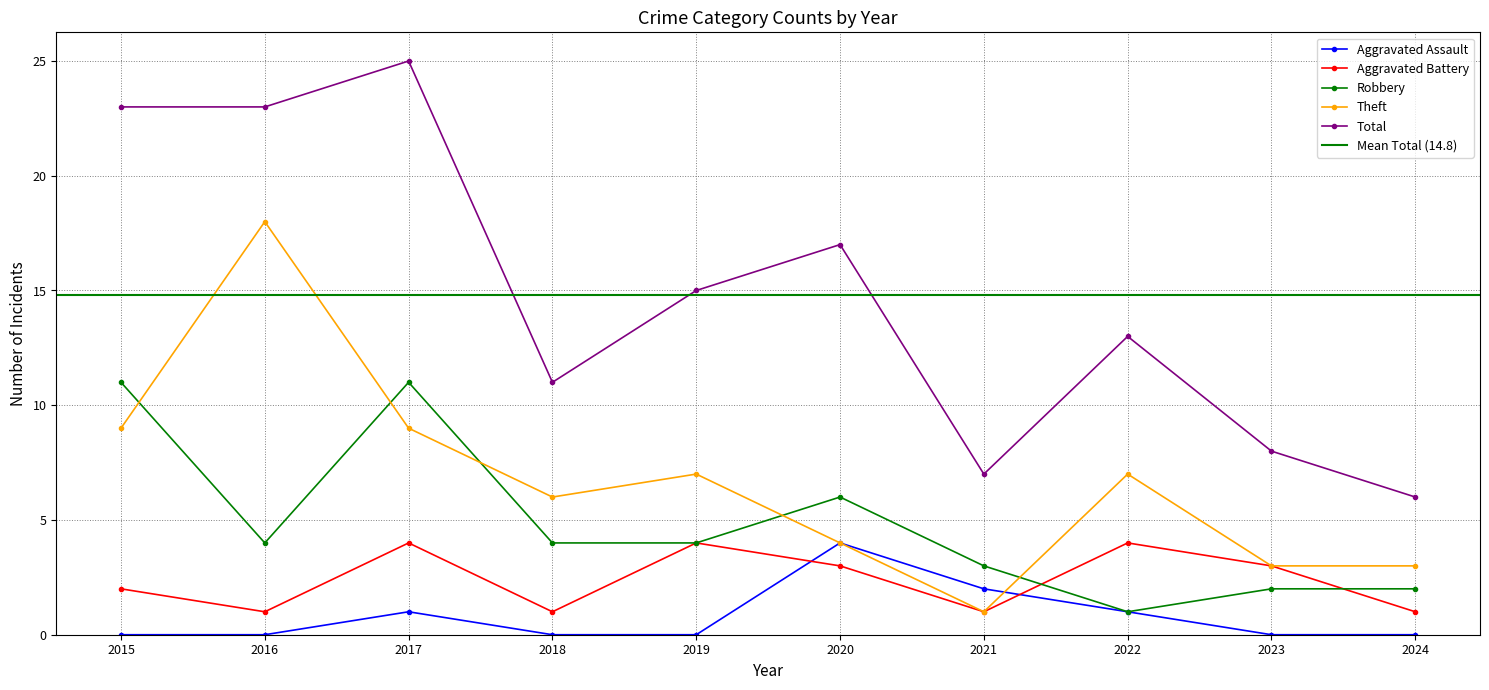

How many distinct data groups are displayed?

5